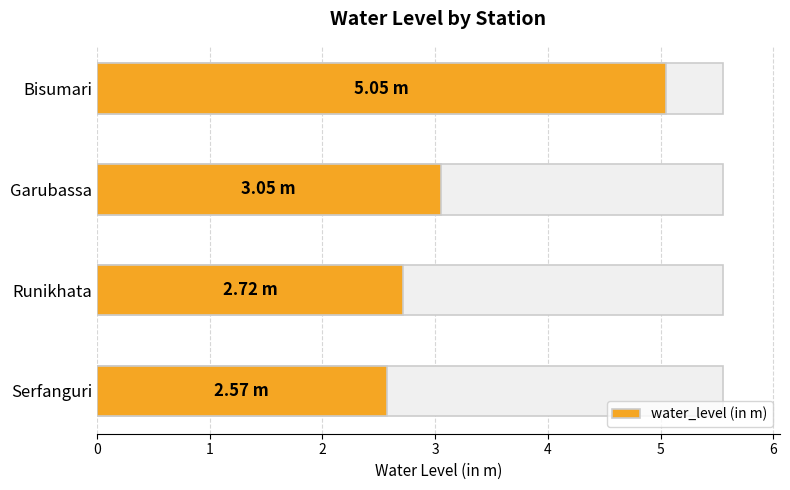

The value at 3 is 2.6. True or false?

True